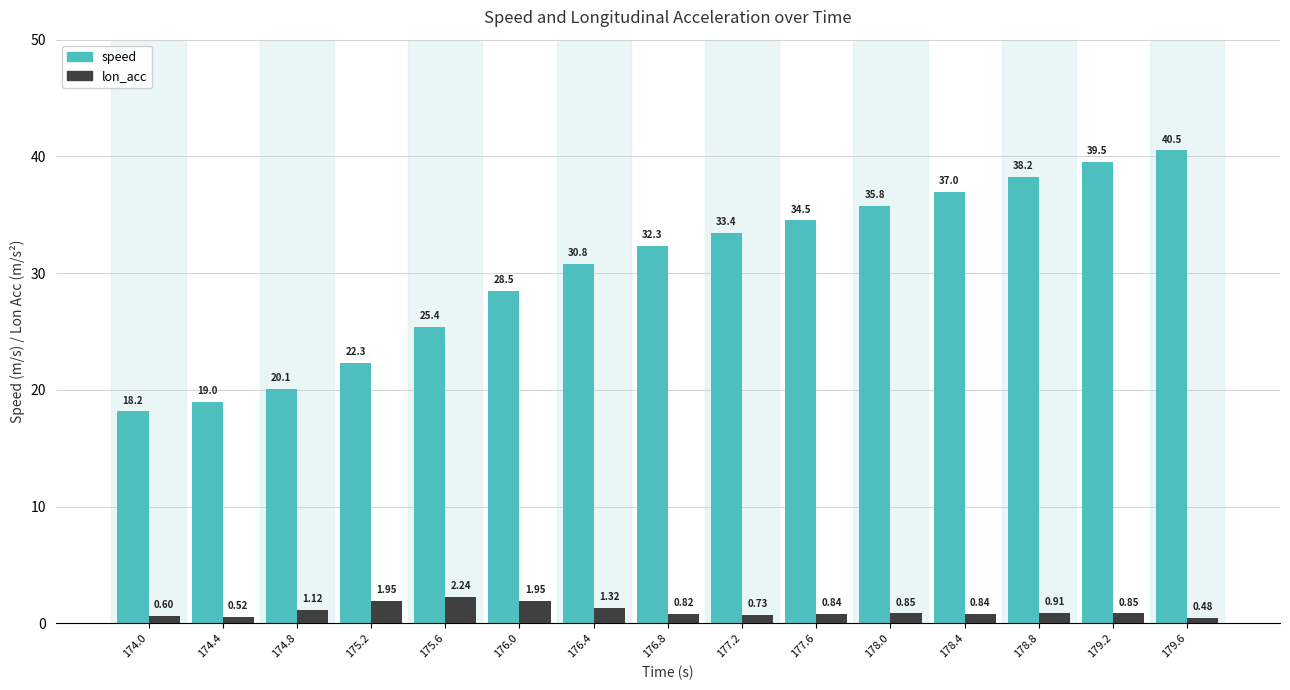

What is the difference between the highest and lowest values at 179.6?

40.0